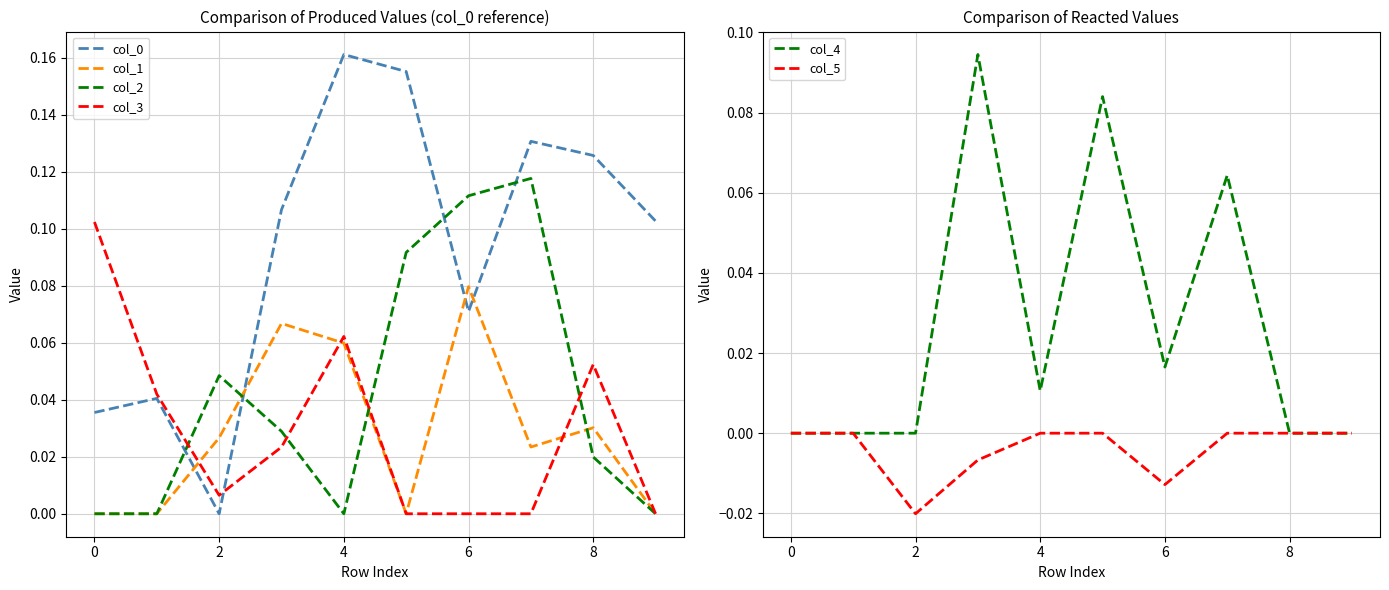

How many interior local peaks does the col_2 series have?

2